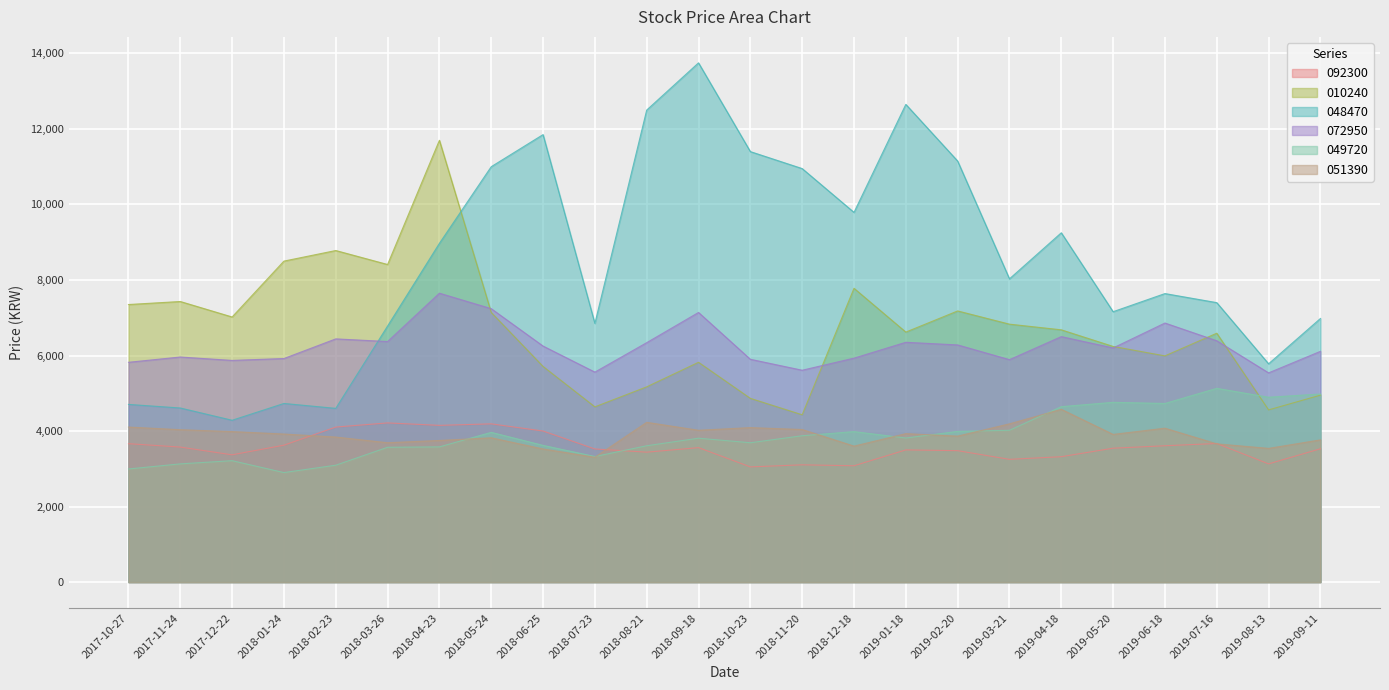

At which category does the chart reach its minimum across all series?

2018-01-24